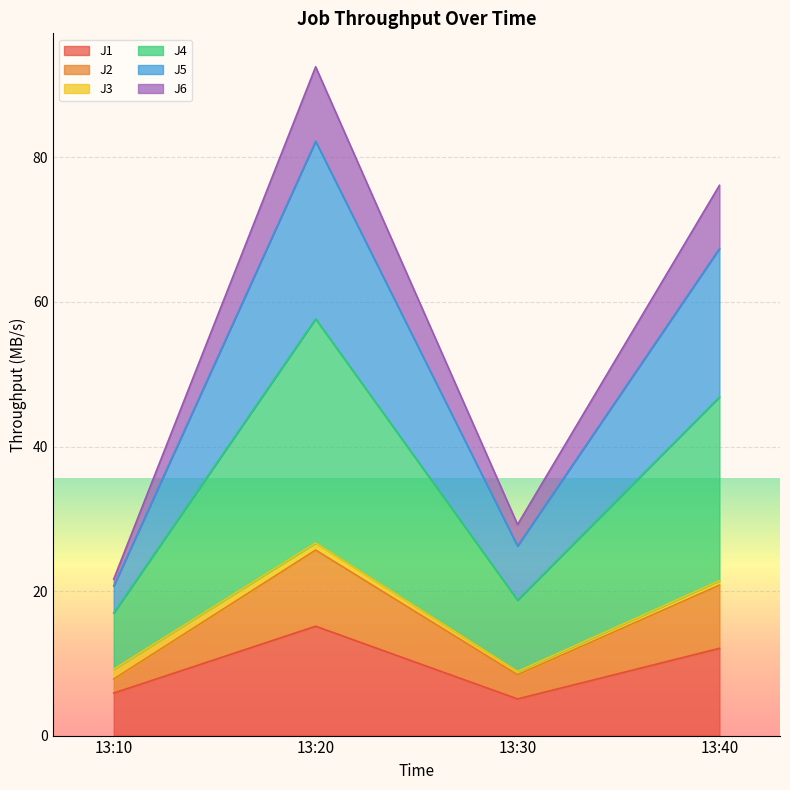

The value of J1 at 13:40 is 16.3. True or false?

False